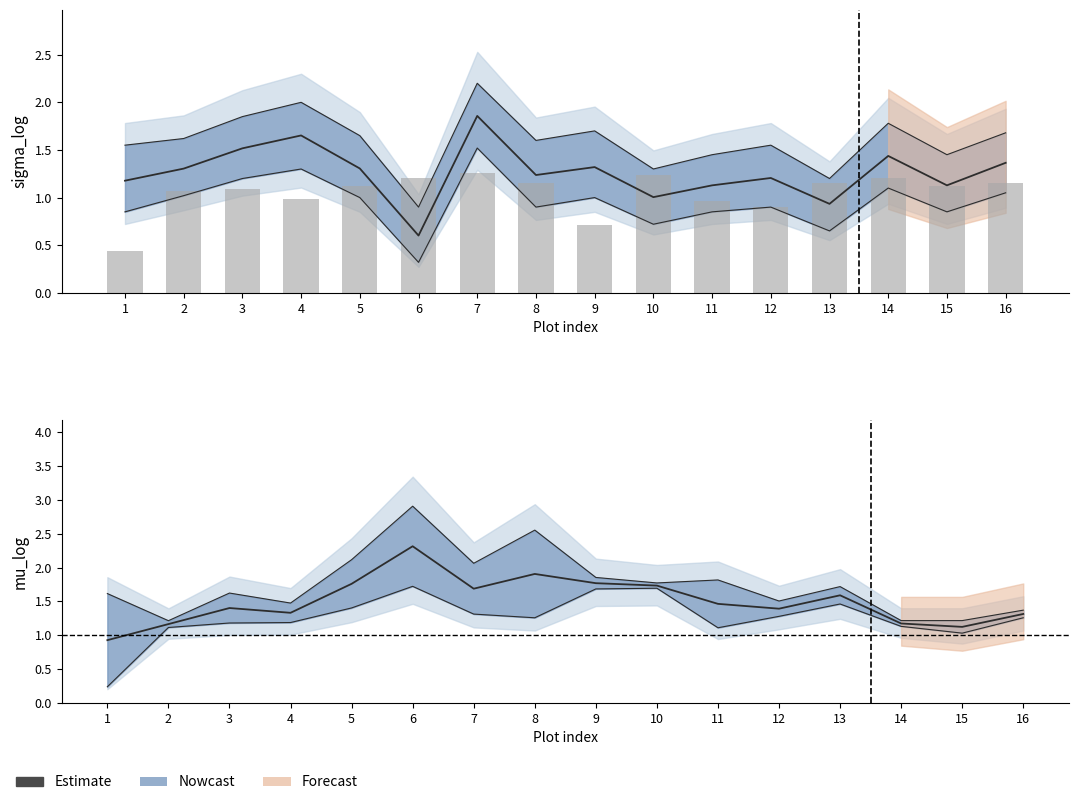

Reading left to right, list all the values displayed in this chart.

1=0.4	2=1.1	3=1.1	4=1.0	5=1.1	6=1.2	7=1.3	8=1.2	9=0.7	10=1.2	11=1.0	12=0.9	13=1.2	14=1.2	15=1.1	16=1.2